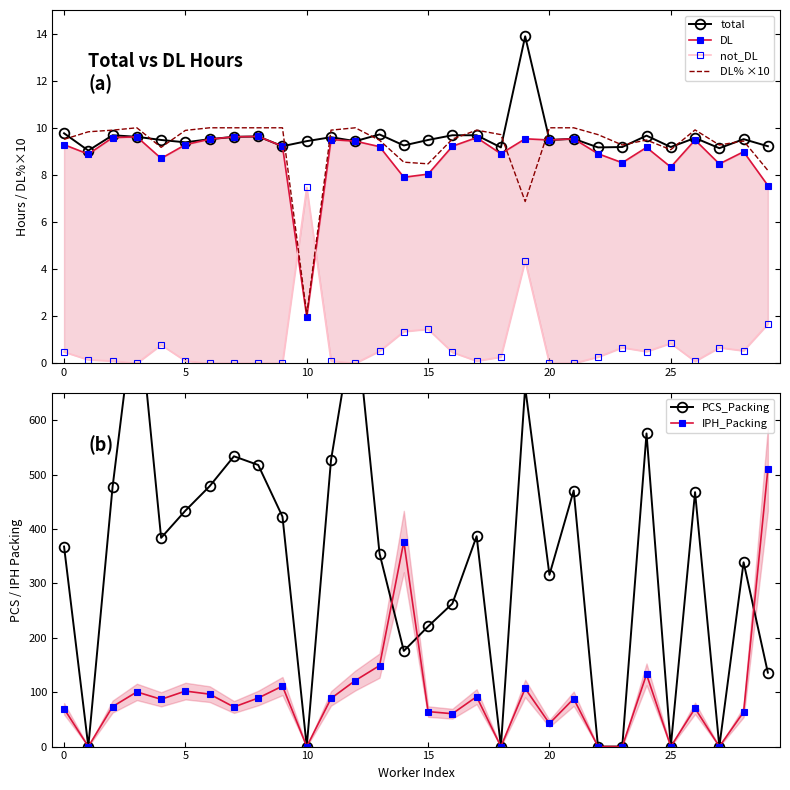

True or false: IPH_Packing has more than 0 interior local peaks.

True